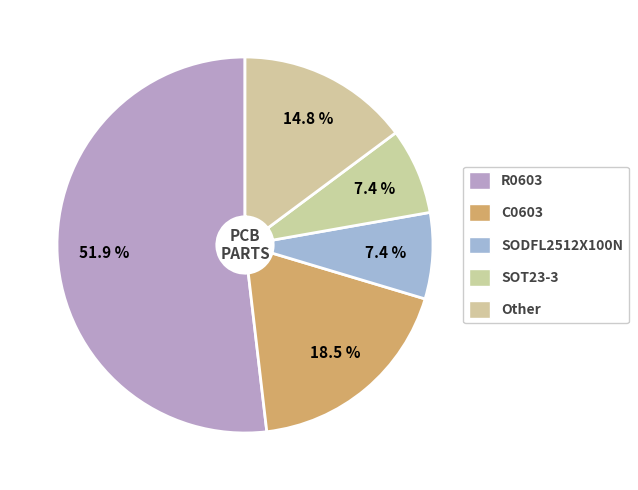

Between Other and C0603, which is larger?

C0603